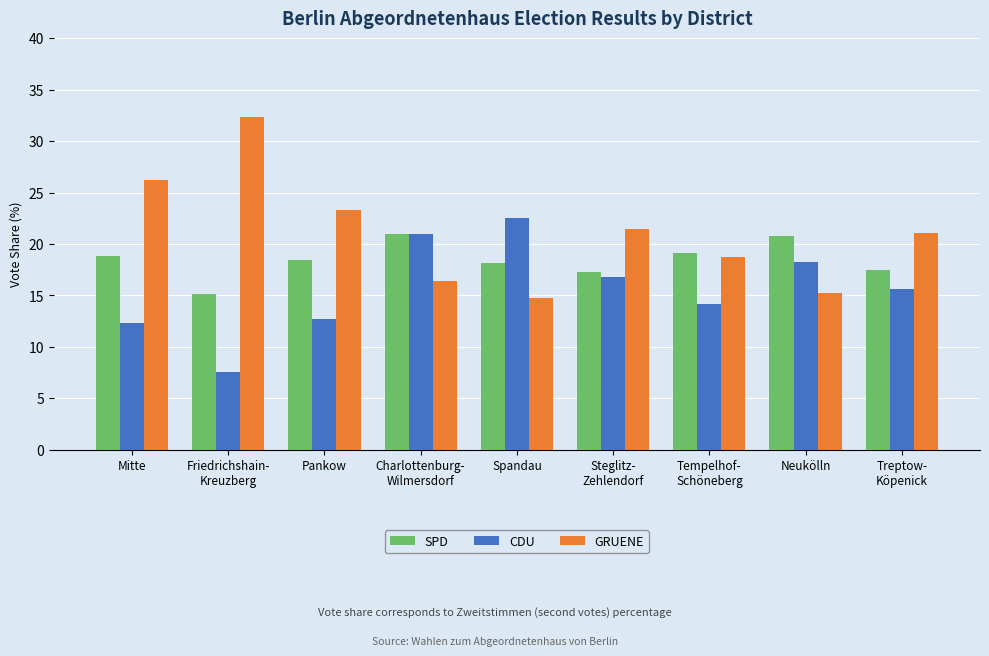

Rank the categories by GRUENE value from highest to lowest.

Friedrichshain-
Kreuzberg, Mitte, Pankow, Steglitz-
Zehlendorf, Treptow-
Köpenick, Tempelhof-
Schöneberg, Charlottenburg-
Wilmersdorf, Neukölln, Spandau